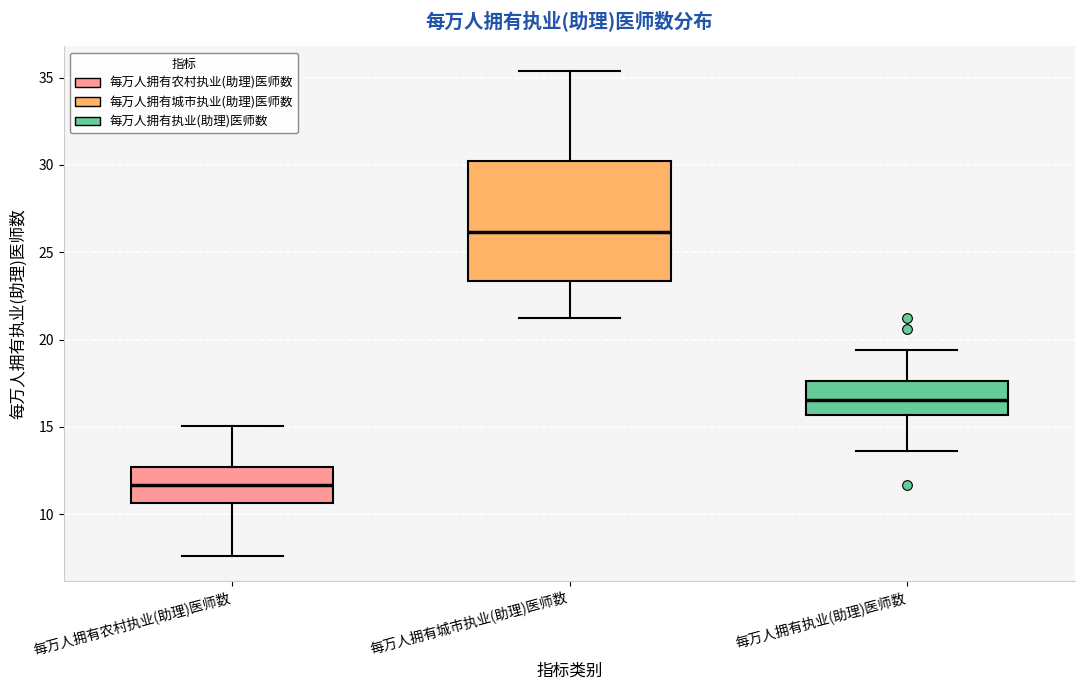

Reading left to right, read every box against the y-axis: the position of its median line, the range the box covers, and the ends of its whiskers. The values are not printed on the chart, so give them approximately, as read against the axis.

每万人拥有农村执业(助理)医师数: median 11.5, box 10.5 to 12.5, whiskers 7.5 to 15.0
每万人拥有城市执业(助理)医师数: median 26.0, box 23.5 to 30.5, whiskers 21.5 to 35.5
每万人拥有执业(助理)医师数: median 16.5, box 15.5 to 17.5, whiskers 13.5 to 19.5